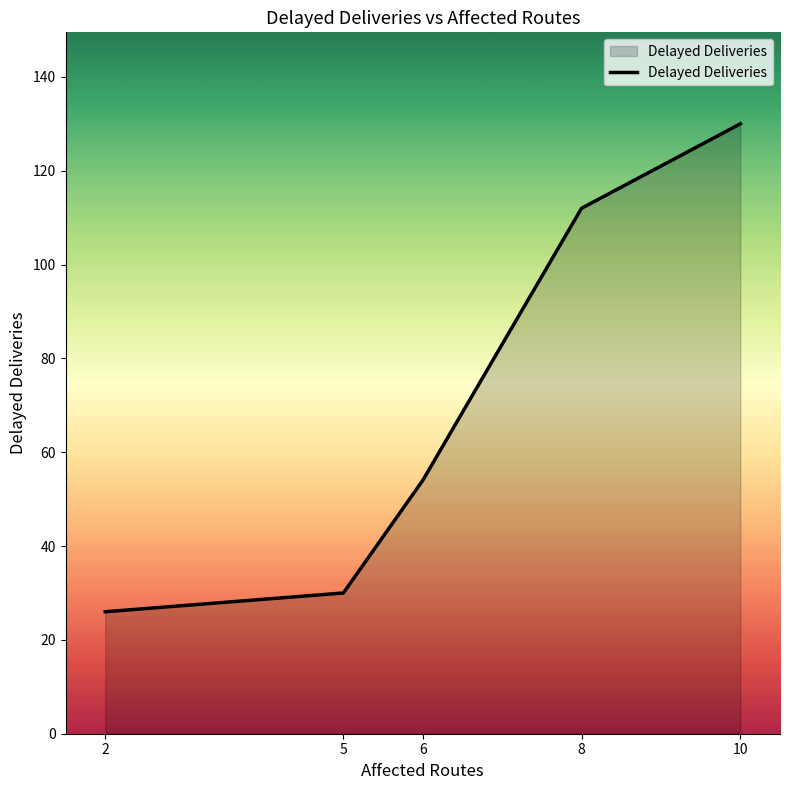

How many distinct data groups are displayed?

1